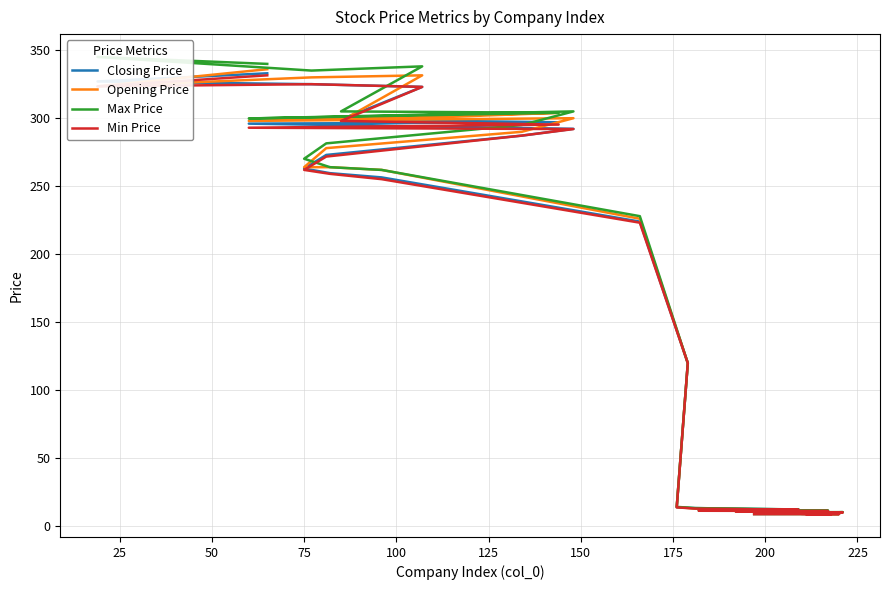

What is the minimum value shown in the chart?

9.0